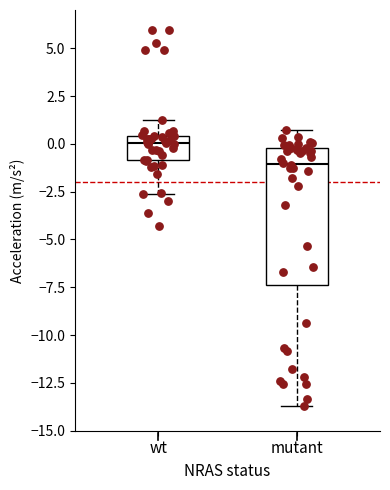

Which box has the lowest median line?

mutant